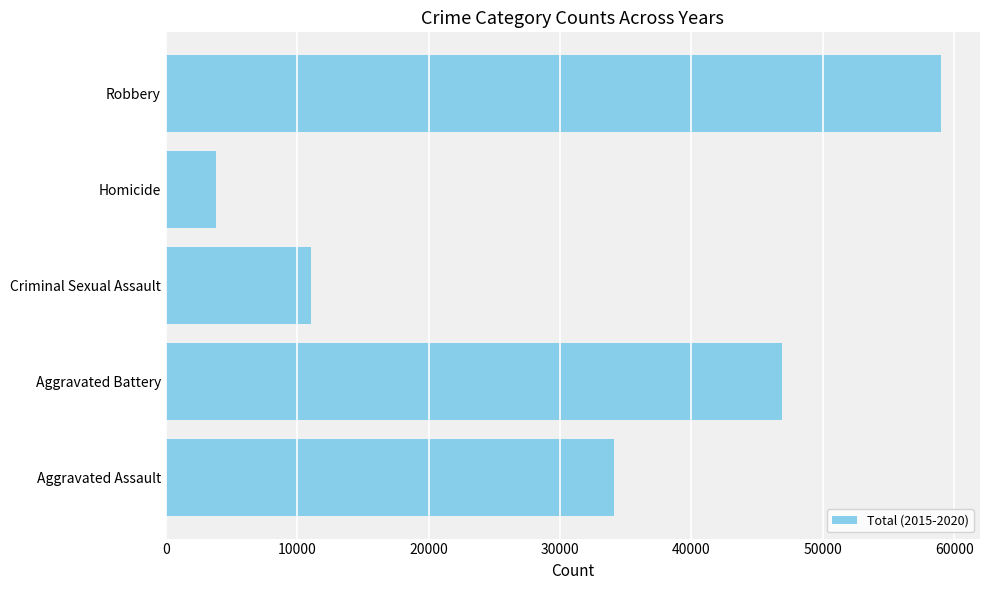

At which label is the value closest to 31419?

Aggravated Assault